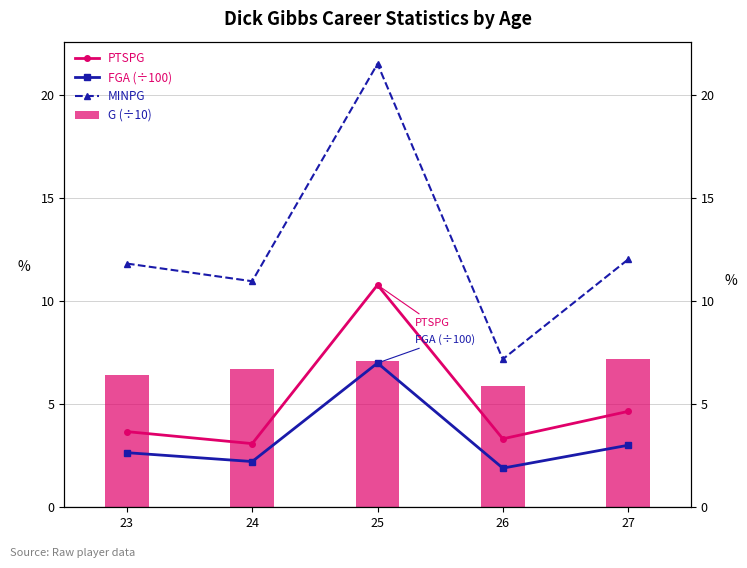

At which label does FGA (÷100) reach its minimum?

26